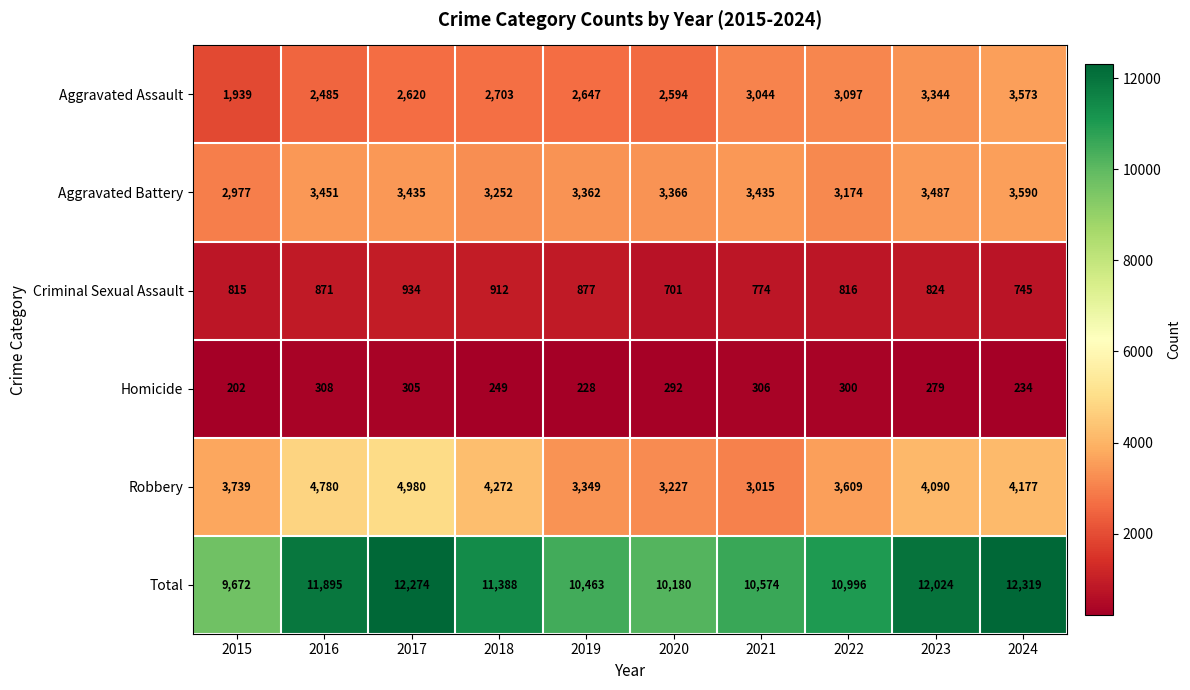

Where is Aggravated Assault nearest to the value 2756?

2018